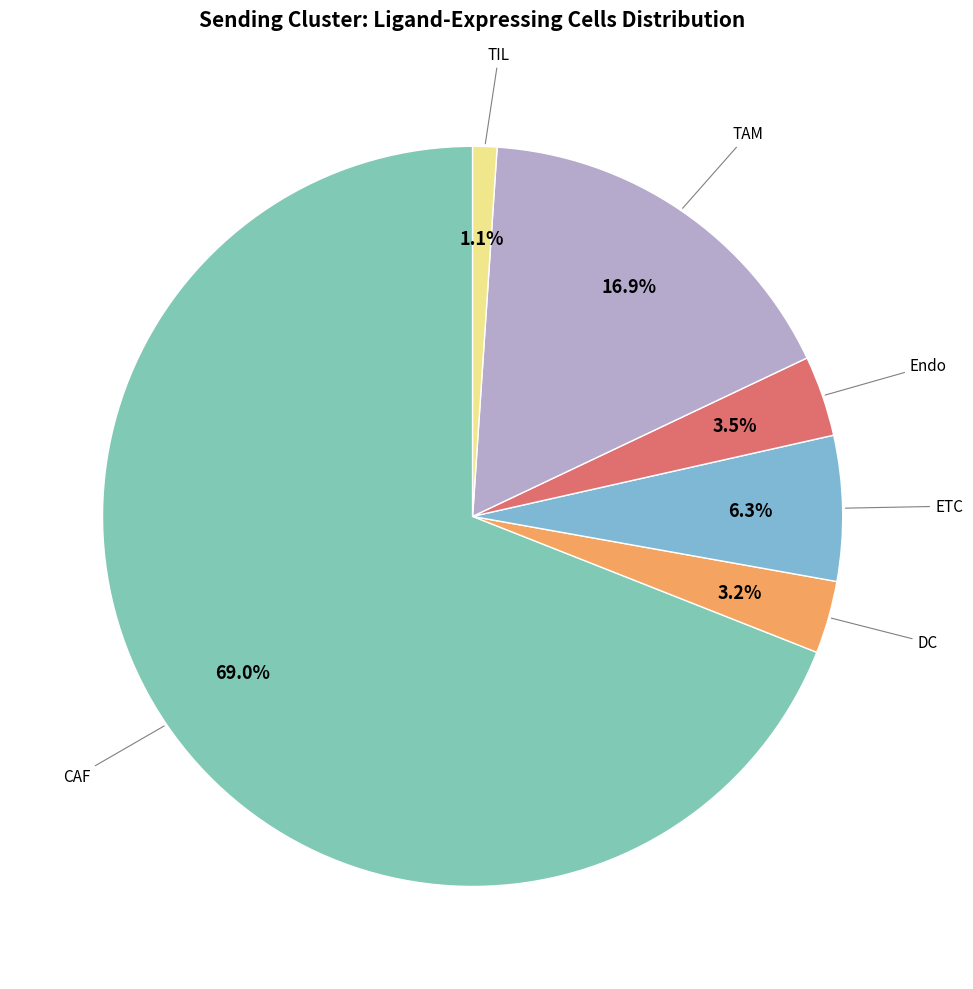

How many slices are in this pie chart?

6